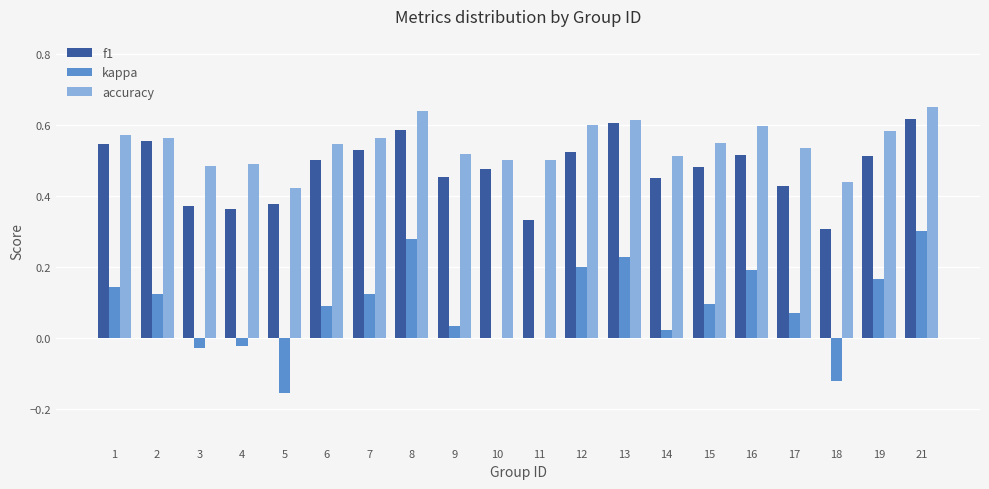

What are all the series names shown in the legend?

f1, kappa, accuracy